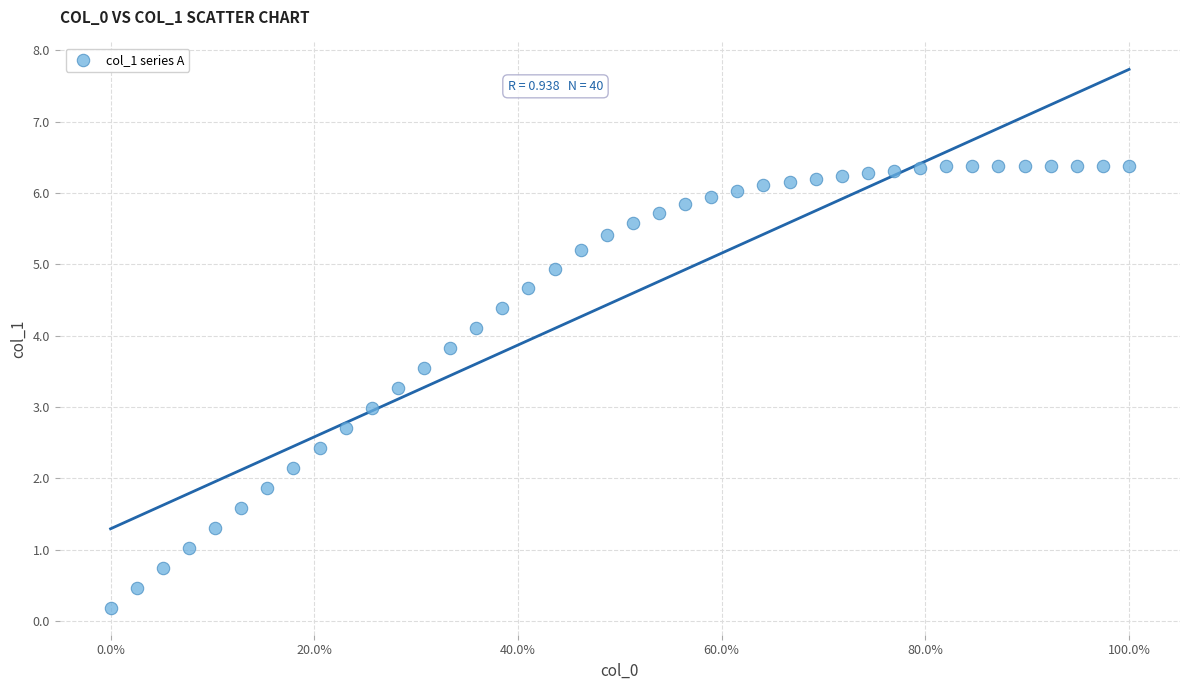

What is the range of X values (max minus min)?

1.0